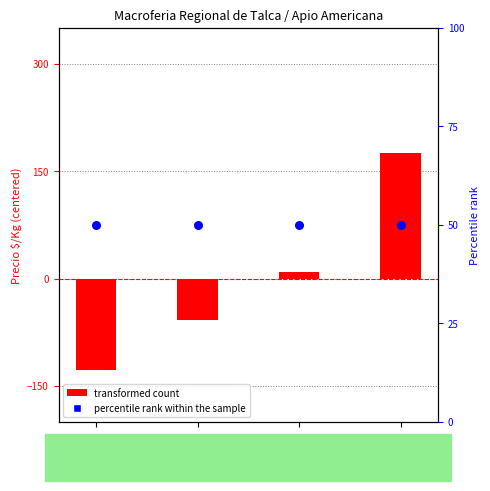

At which category is the sum across all series the highest?

Precio
9000